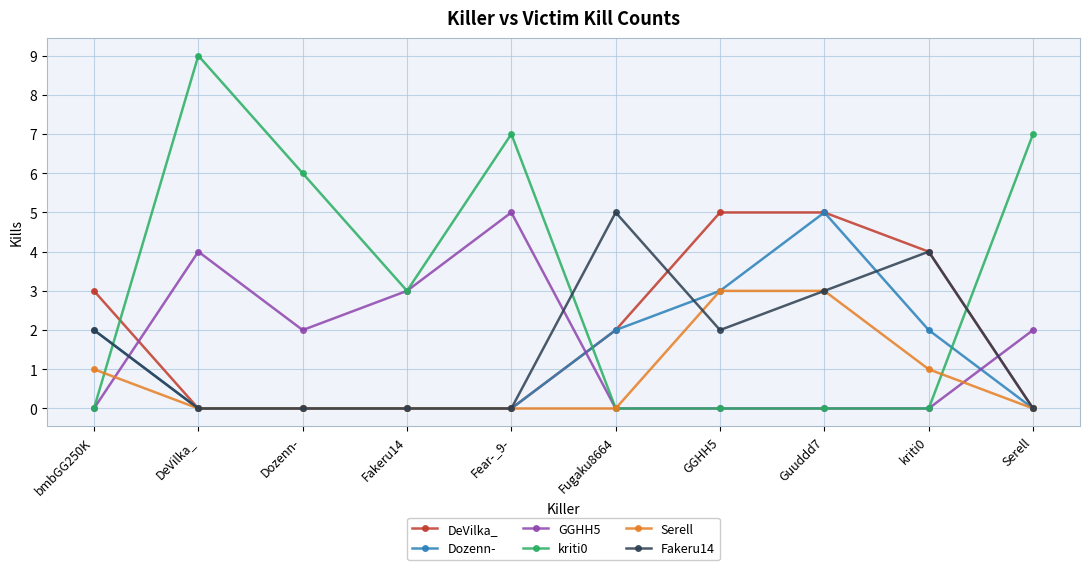

What is the label of the 10th point from the right?

bmbGG250K